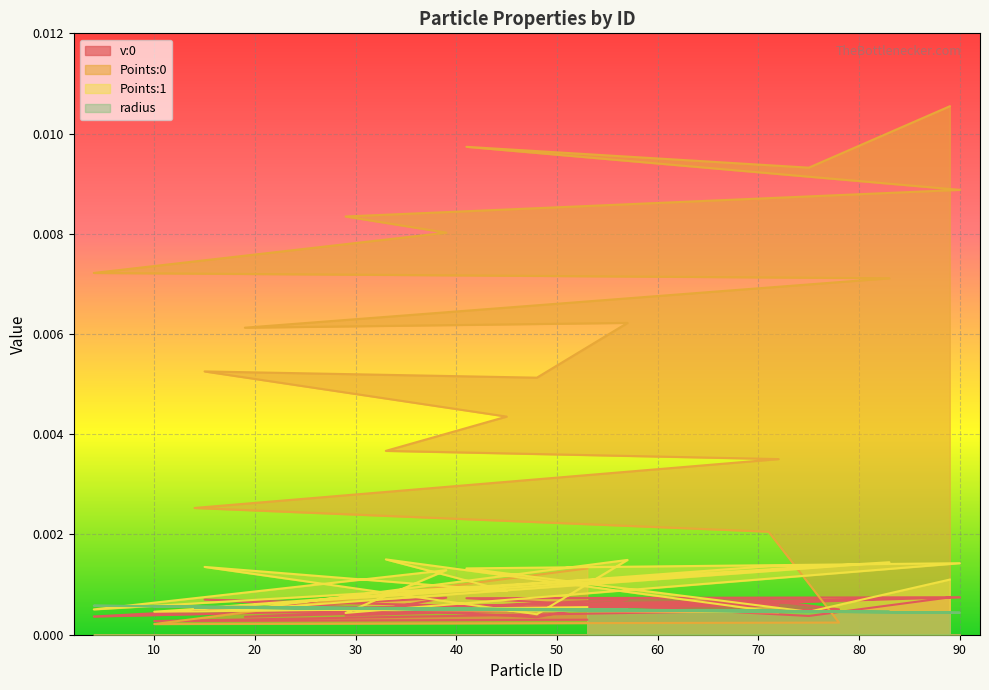

What are all the series names shown in the legend?

v:0, Points:0, Points:1, radius